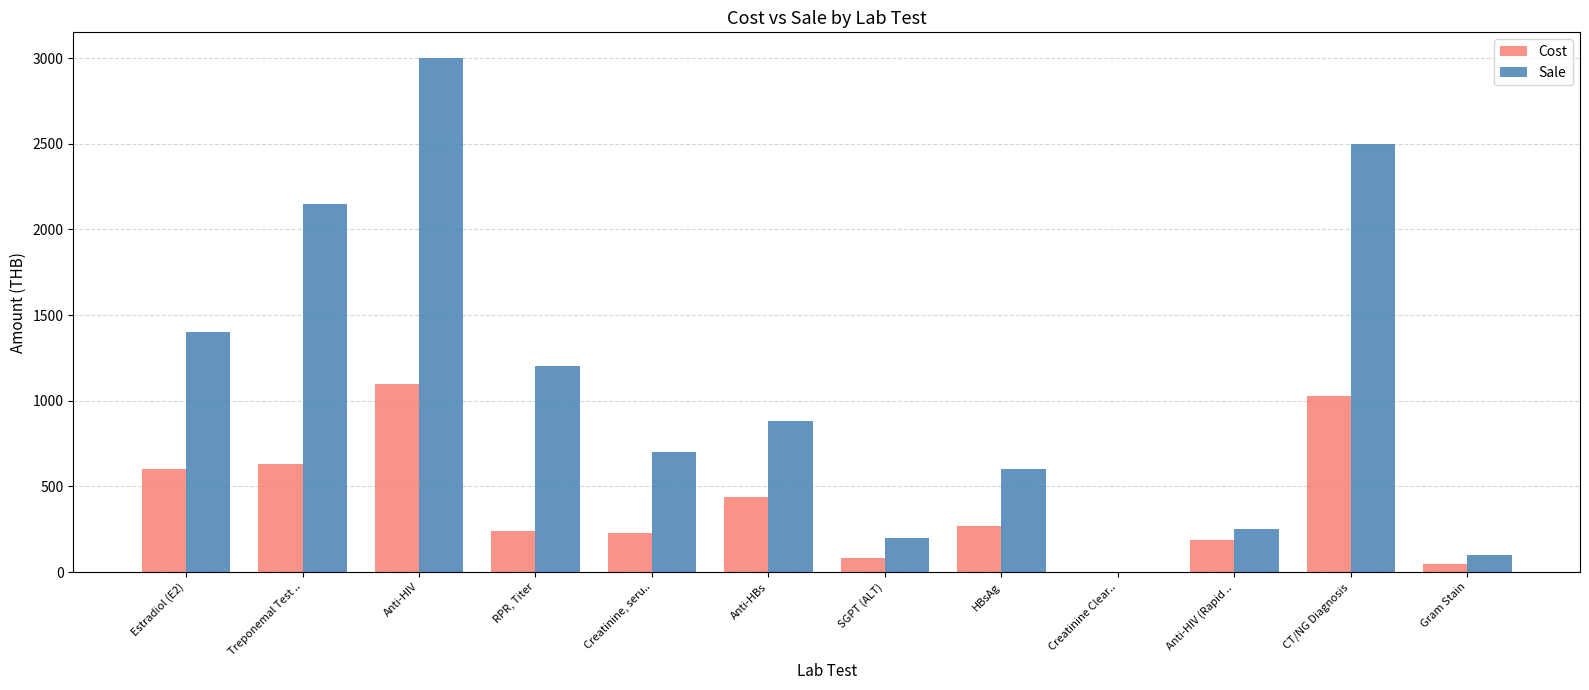

Which series changed the most between Estradiol (E2) and CT/NG Diagnosis?

Sale